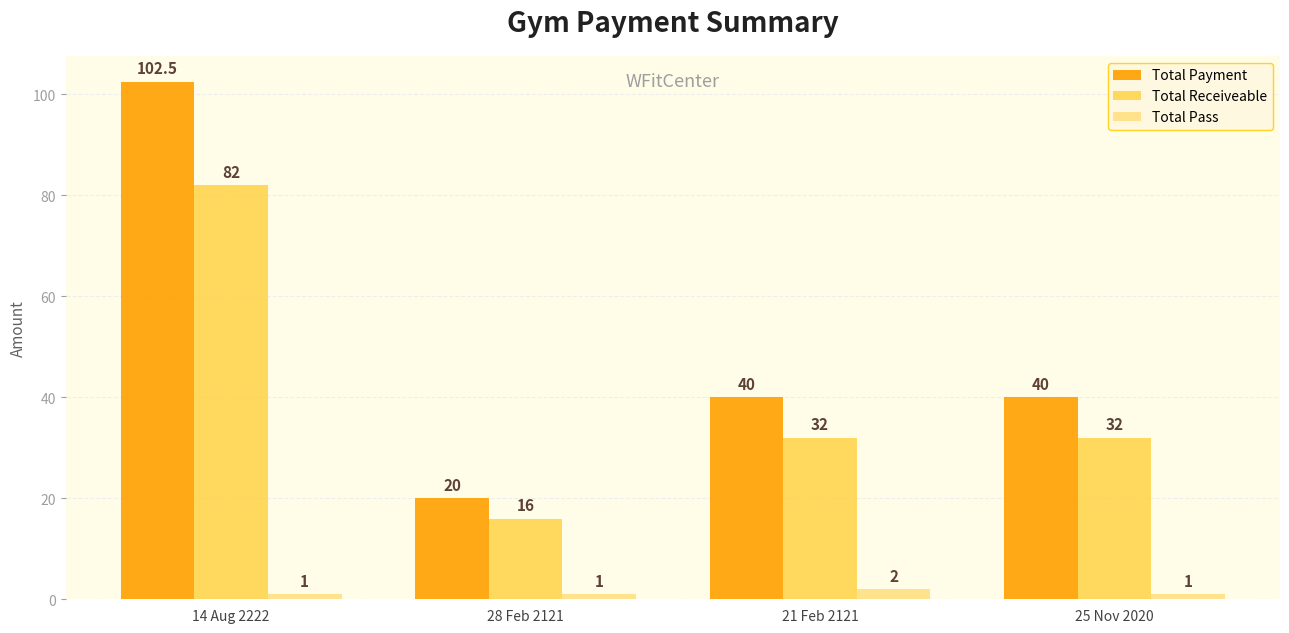

Is the value of Total Pass at 25 Nov 2020 greater than the value of Total Payment at 14 Aug 2222?

No